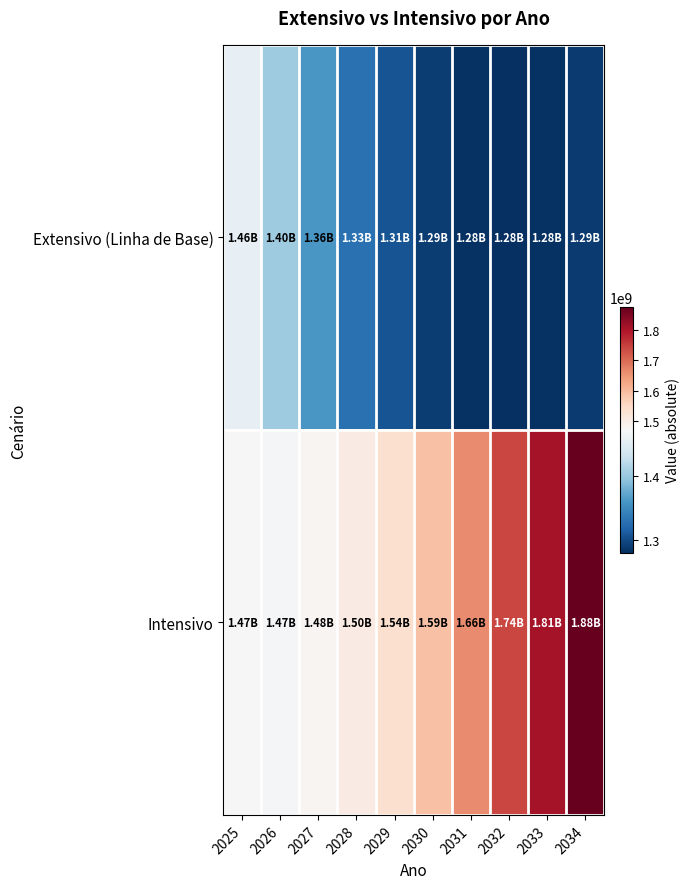

Reading left to right, transcribe all the data shown in this chart.

Extensivo (Linha de Base): 2025=1455754914.1	2026=1403409150.9	2027=1360122695.9	2028=1329030717.4	2029=1306143111.7	2030=1290879956.3	2031=1282735737.0	2032=1280549637.0	2033=1282885203.2	2034=1288418436.3
Intensivo: 2025=1471410769.3	2026=1467923425.5	2027=1479544762.2	2028=1502476443.3	2029=1537009911.0	2030=1588874870.9	2031=1661842250.9	2032=1741924554.5	2033=1808823603.6	2034=1875623114.5